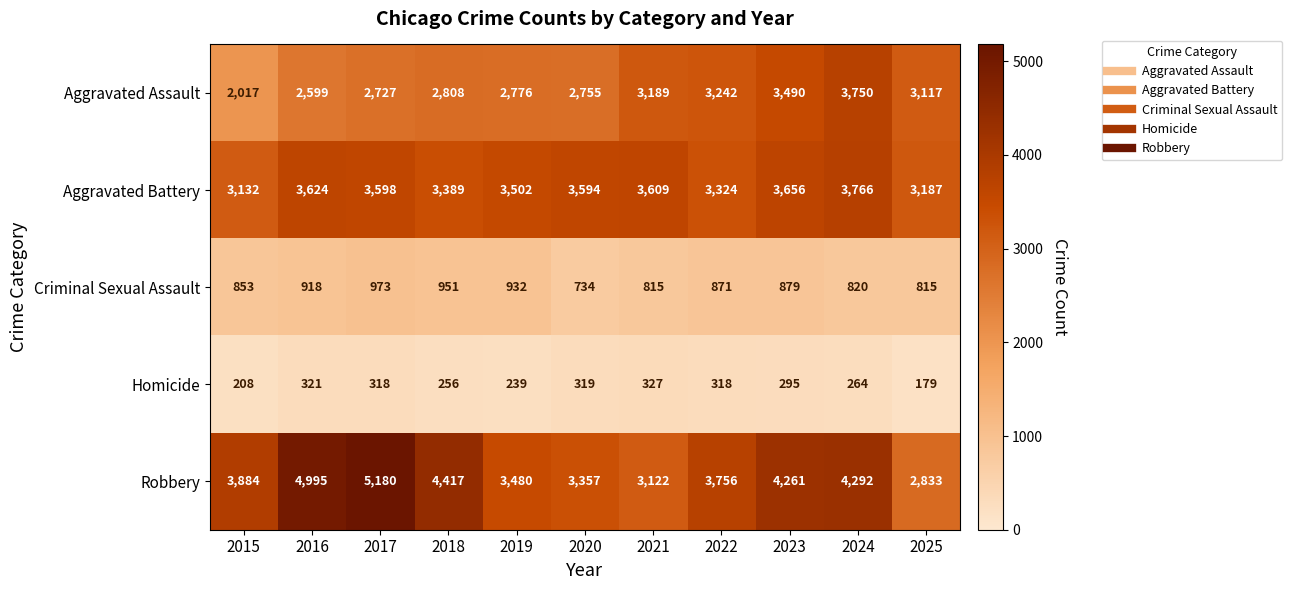

At which label does Criminal Sexual Assault first exceed 871?

2016